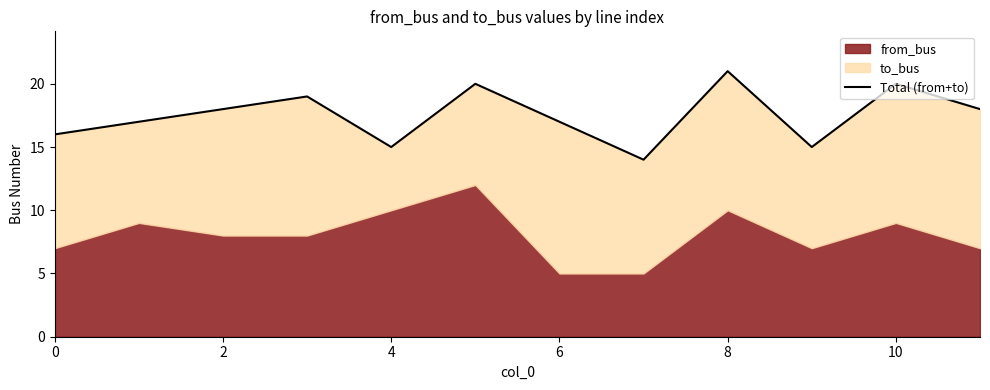

Count the values in the range 16 to 20.

8